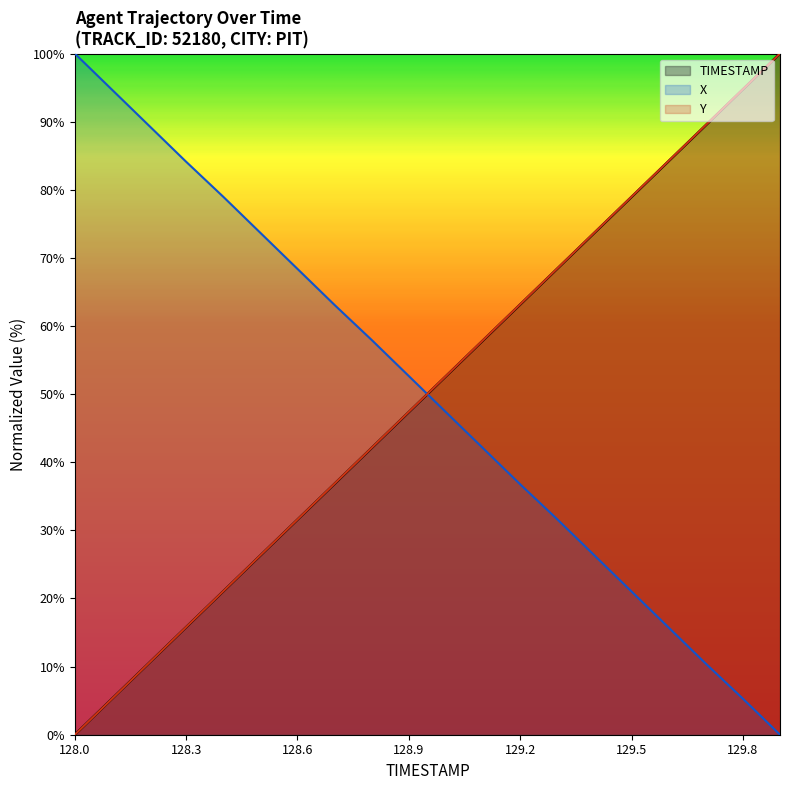

What is the average value of the X series?

50.0